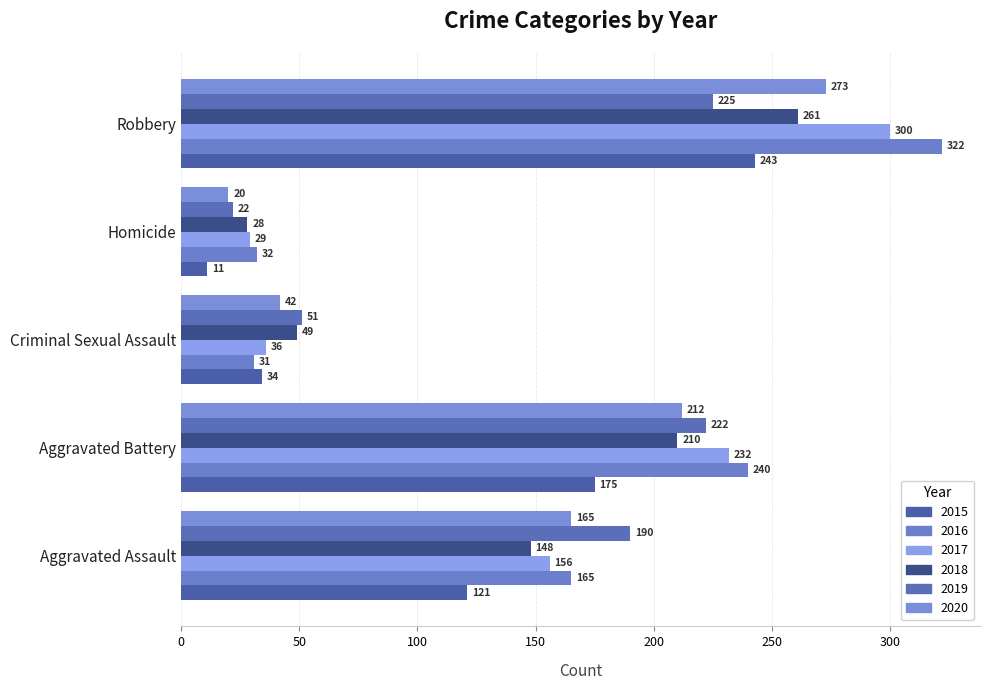

Between Aggravated Assault and Criminal Sexual Assault, which is larger?

Aggravated Assault